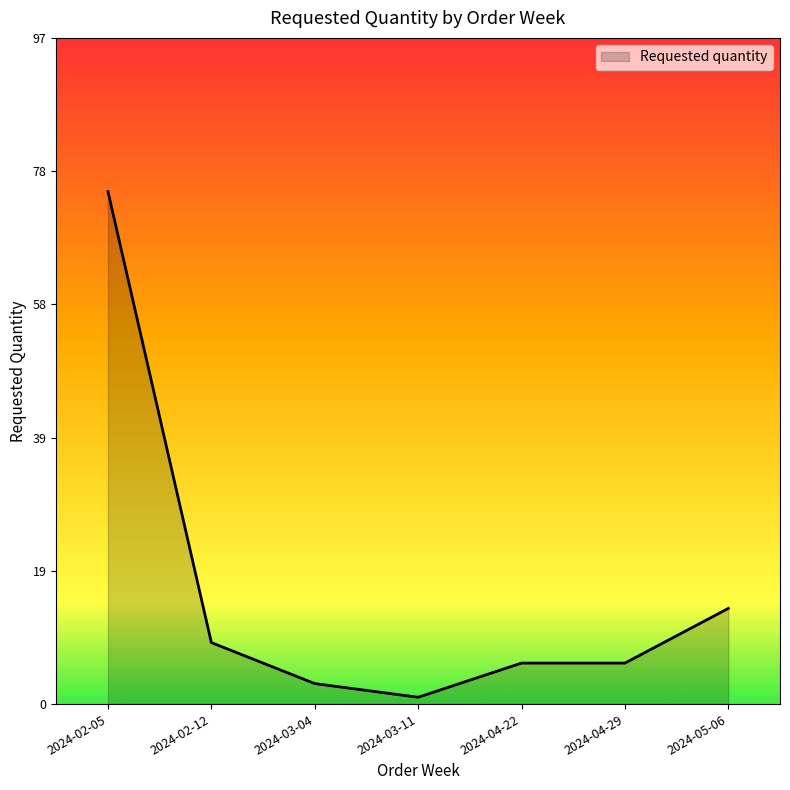

Reading left to right, transcribe all the data shown in this chart.

75	9	3	1	6	6	14